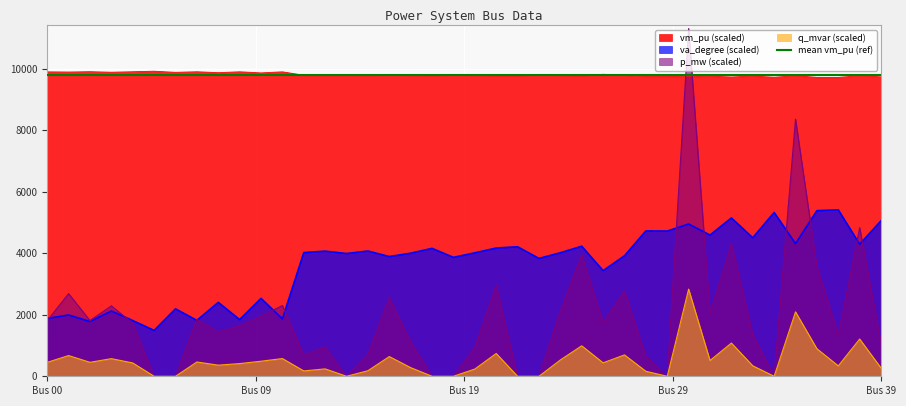

What is the maximum value shown in the chart?

11309.0